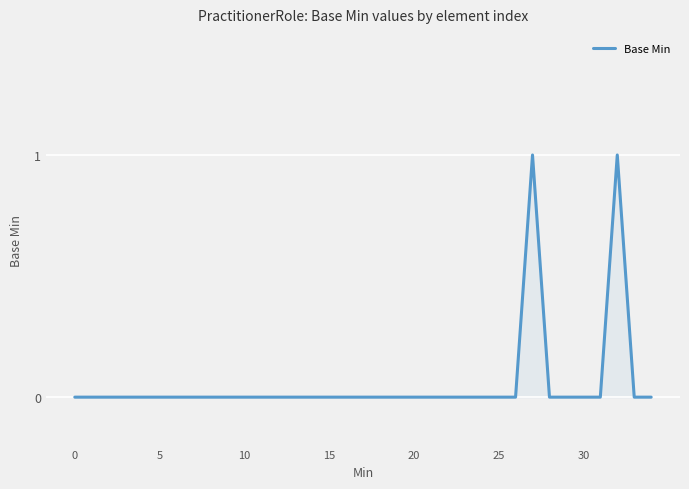

Reading left to right, what are all the values shown in this chart?

0	0	0	0	0	0	0	0	0	0	0	0	0	0	0	0	0	0	0	0	0	0	0	0	0	0	0	1	0	0	0	0	1	0	0